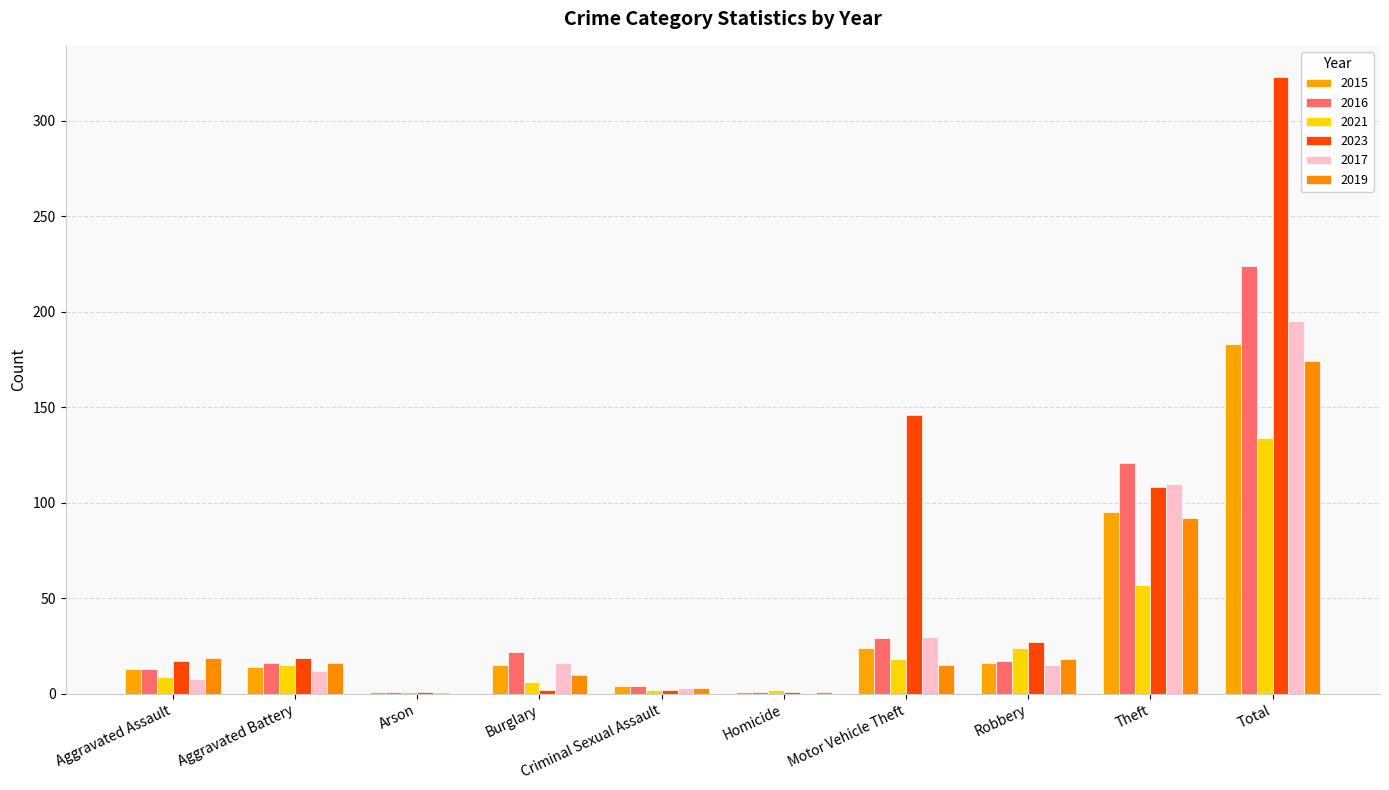

Reading right to left, extract all data points from this chart.

2015: Total=183	Theft=95	Robbery=16	Motor Vehicle Theft=24	Homicide=1	Criminal Sexual Assault=4	Burglary=15	Arson=1	Aggravated Battery=14	Aggravated Assault=13
2016: Total=224	Theft=121	Robbery=17	Motor Vehicle Theft=29	Homicide=1	Criminal Sexual Assault=4	Burglary=22	Arson=1	Aggravated Battery=16	Aggravated Assault=13
2021: Total=134	Theft=57	Robbery=24	Motor Vehicle Theft=18	Homicide=2	Criminal Sexual Assault=2	Burglary=6	Arson=1	Aggravated Battery=15	Aggravated Assault=9
2023: Total=323	Theft=108	Robbery=27	Motor Vehicle Theft=146	Homicide=1	Criminal Sexual Assault=2	Burglary=2	Arson=1	Aggravated Battery=19	Aggravated Assault=17
2017: Total=195	Theft=110	Robbery=15	Motor Vehicle Theft=30	Homicide=0	Criminal Sexual Assault=3	Burglary=16	Arson=1	Aggravated Battery=12	Aggravated Assault=8
2019: Total=174	Theft=92	Robbery=18	Motor Vehicle Theft=15	Homicide=1	Criminal Sexual Assault=3	Burglary=10	Arson=0	Aggravated Battery=16	Aggravated Assault=19